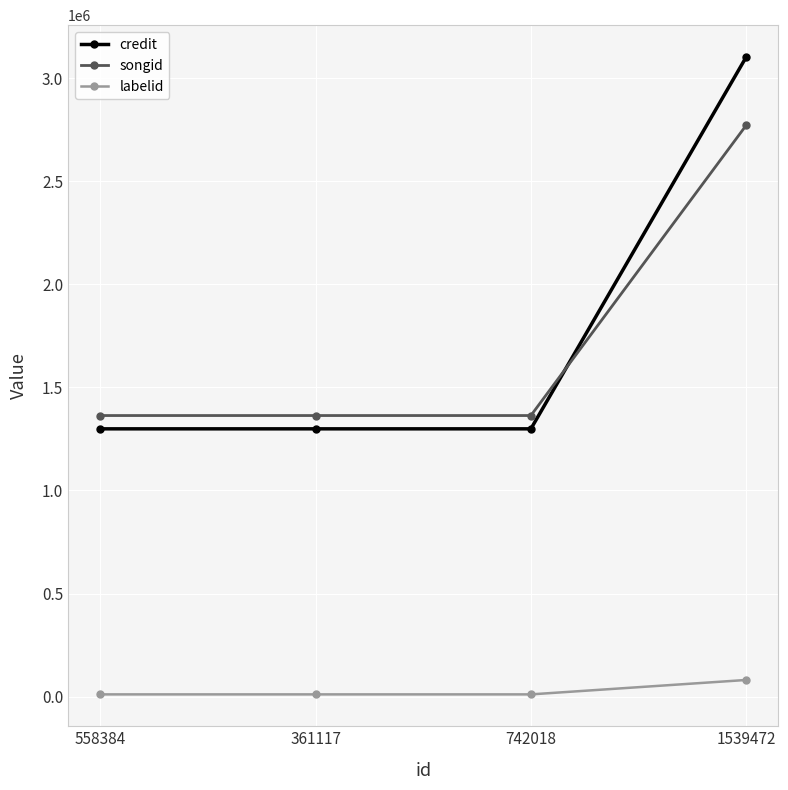

How many lines are shown in the chart?

3